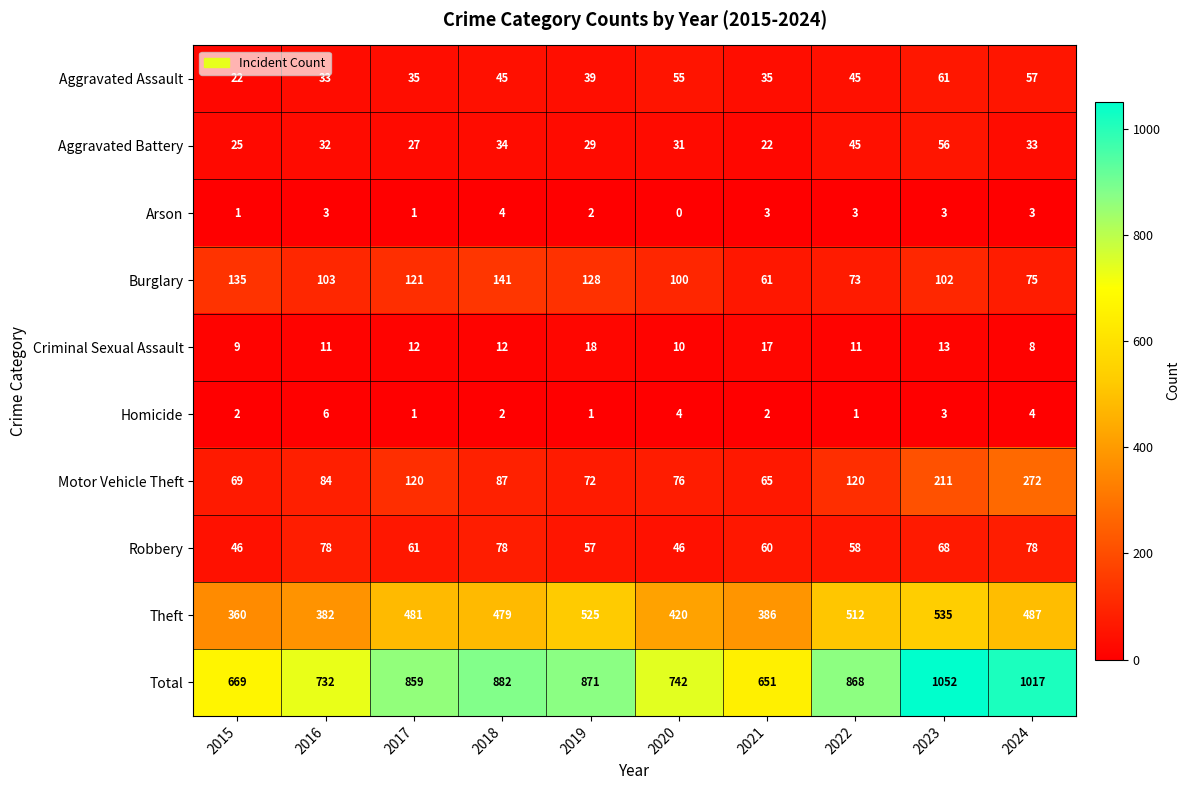

Between 2017 and 2020, which series saw the biggest shift?

Total